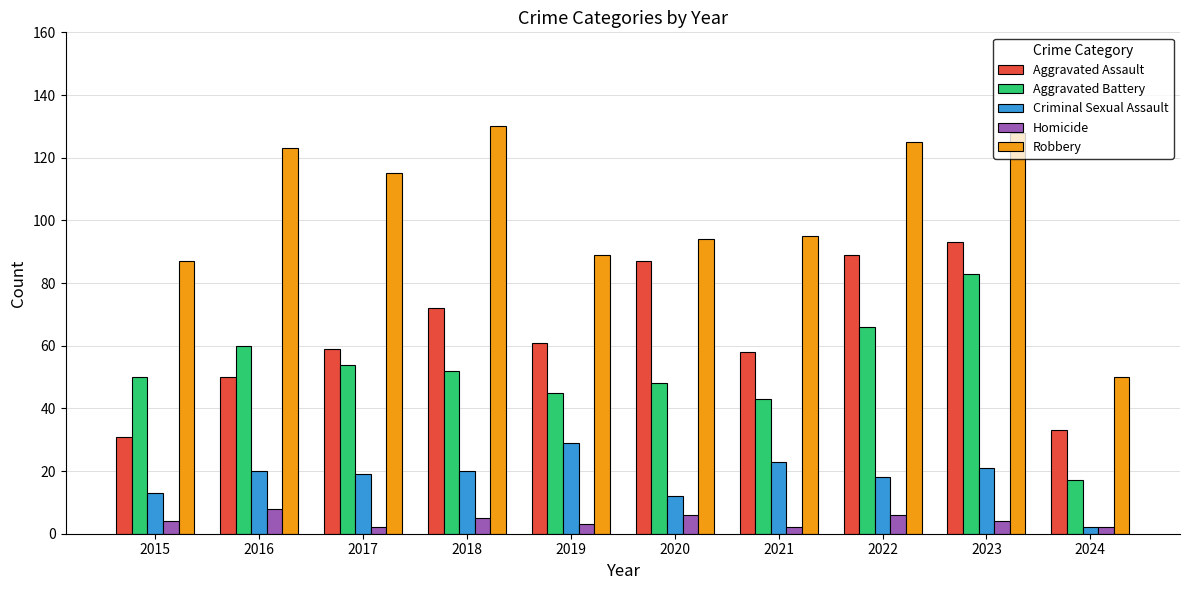

What is the difference between the Aggravated Assault values at 2019 and 2016?

11